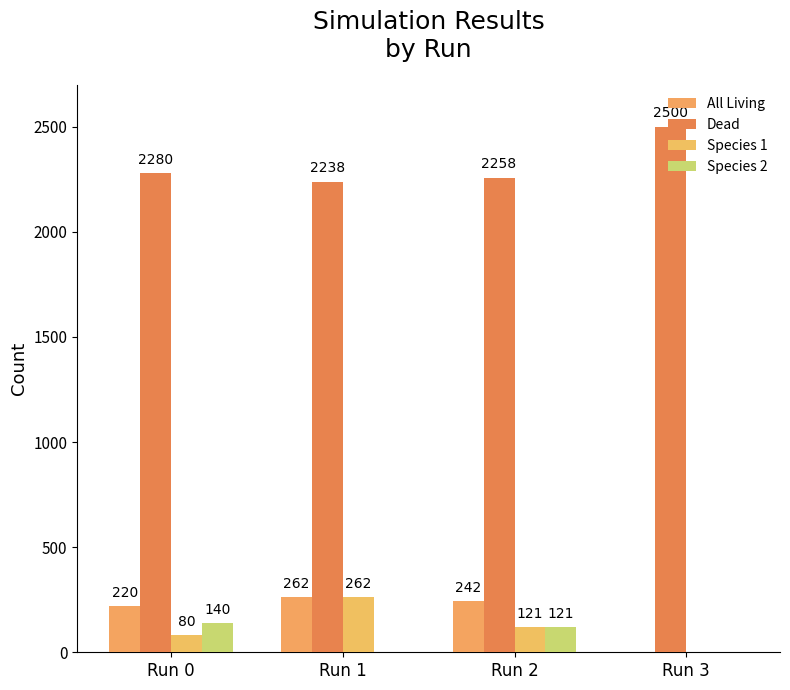

What is the sum of all Dead values?

9276